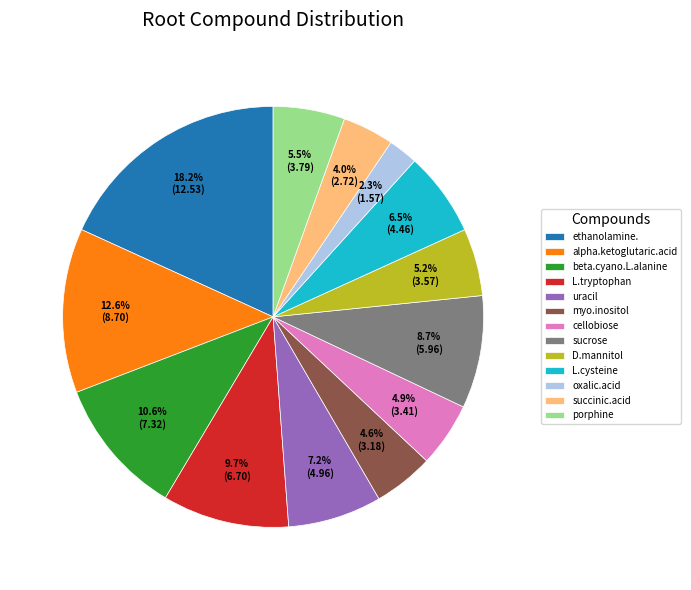

Between L.cysteine and succinic.acid, which is larger?

L.cysteine